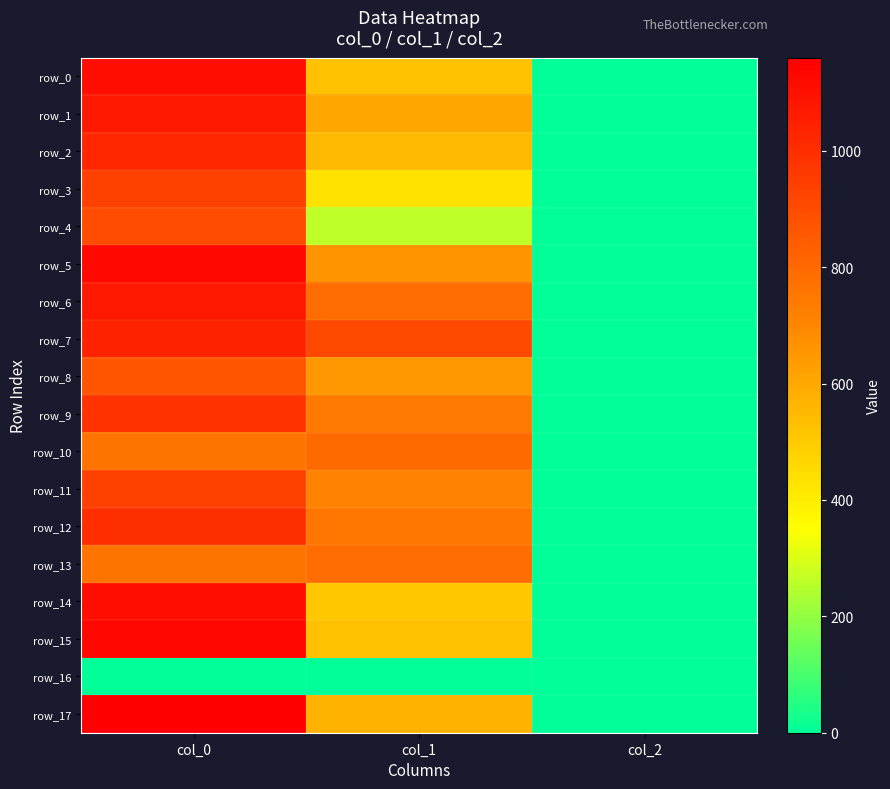

Reading left to right, what are all the values shown in this chart?

row_0: 1110.0	526.5	2.0
row_1: 1076.7	604.1	2.0
row_2: 1026.7	550.1	2.0
row_3: 940.0	432.0	2.0
row_4: 900.0	259.9	2.0
row_5: 1130.0	661.5	2.0
row_6: 1076.7	786.4	2.0
row_7: 1040.0	911.2	2.0
row_8: 873.3	651.4	2.0
row_9: 986.7	742.5	2.0
row_10: 763.3	796.5	2.0
row_11: 940.0	715.5	2.0
row_12: 1000.0	756.0	2.0
row_13: 763.3	789.8	2.0
row_14: 1110.0	509.6	2.0
row_15: 1133.3	529.9	2.0
row_16: 0.0	0.0	0.0
row_17: 1160.0	570.4	2.0